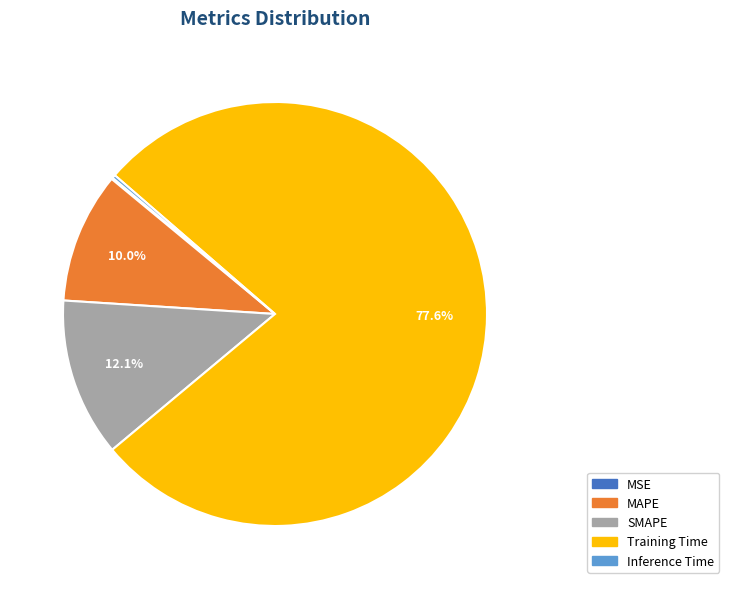

What is the largest slice in the pie chart?

Training Time